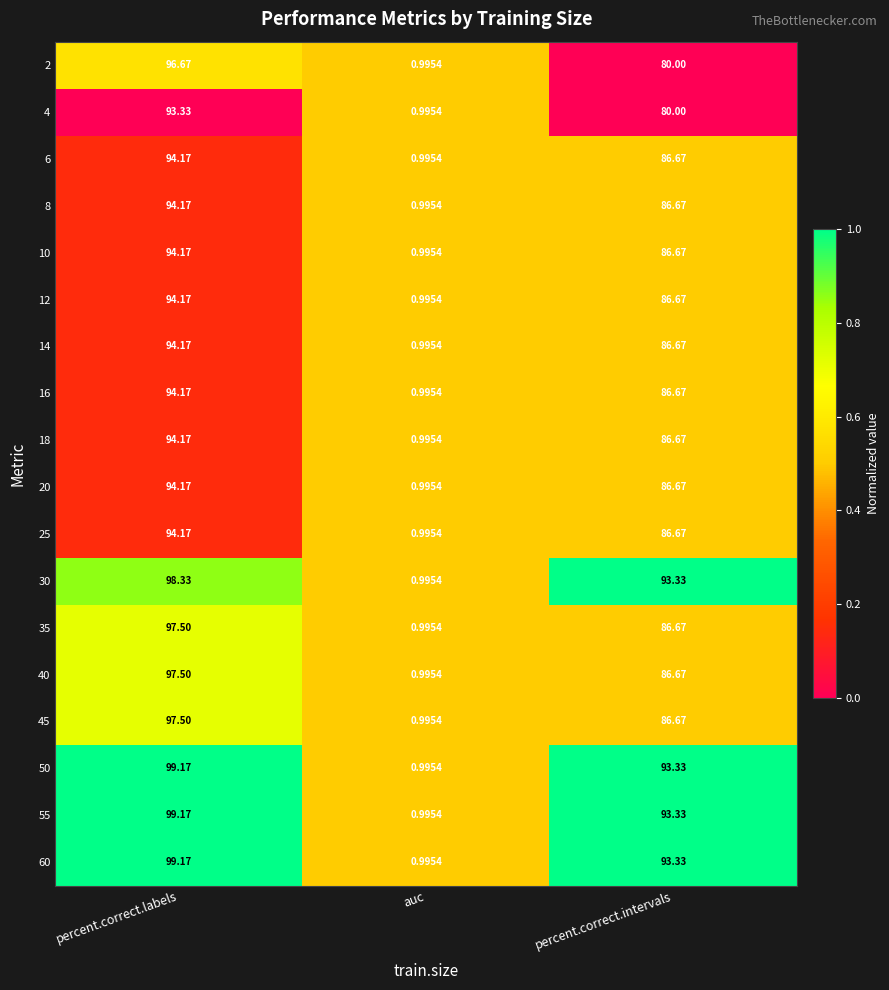

At which category is the sum across all series the highest?

percent.correct.labels